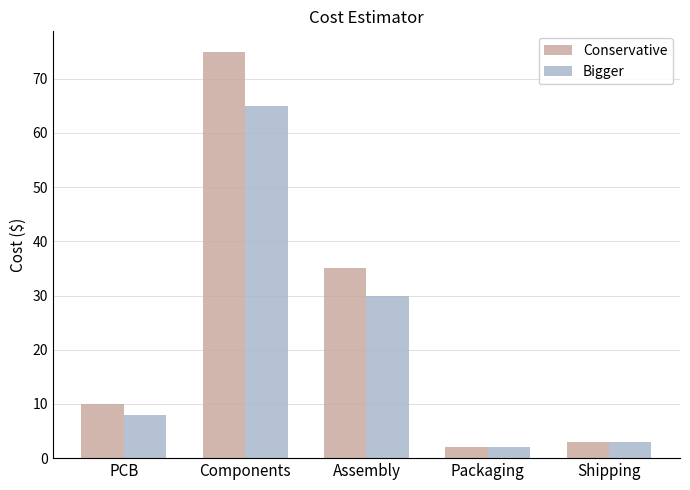

What is the difference between the Conservative values at PCB and Components?

65